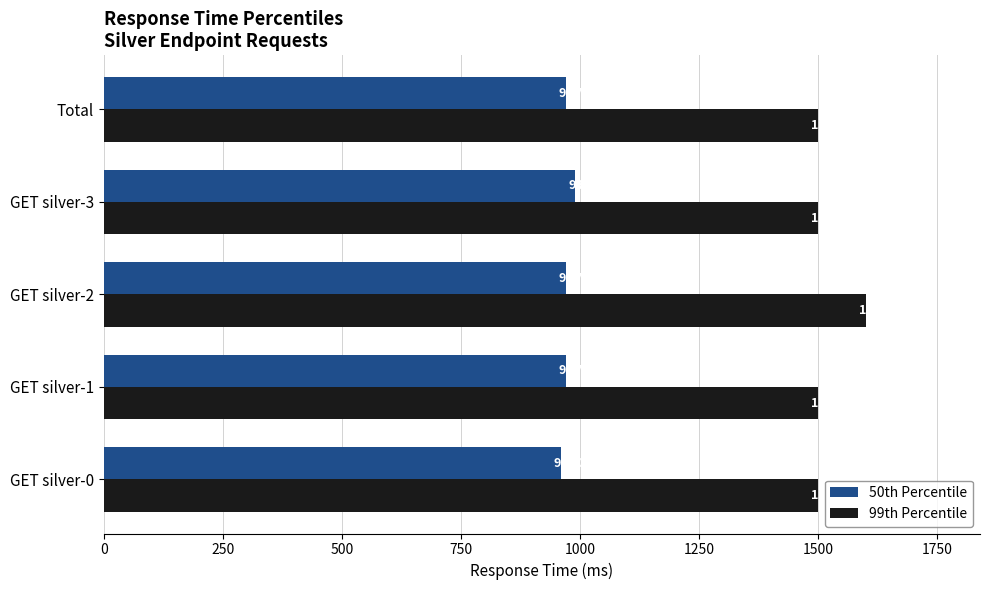

The value of 50th Percentile at GET silver-0 is 960. True or false?

True